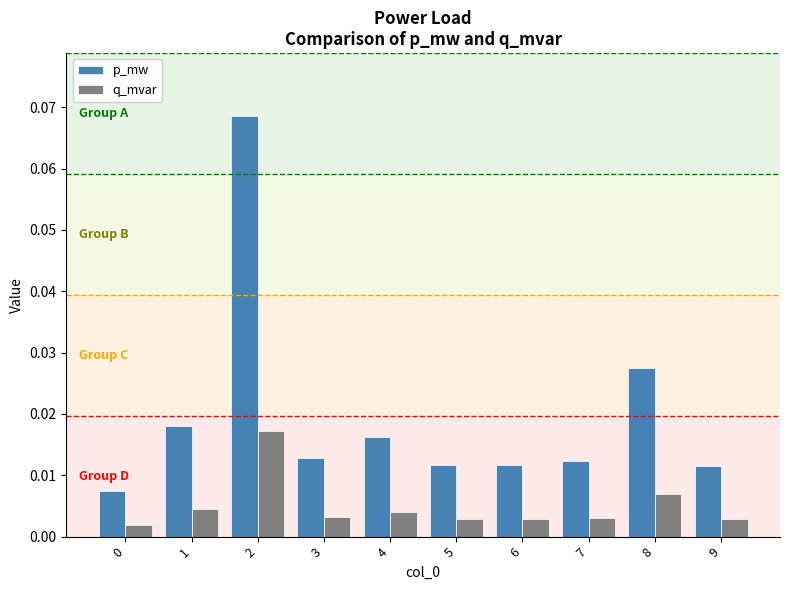

Rank the series by their maximum value, from highest to lowest.

p_mw, q_mvar